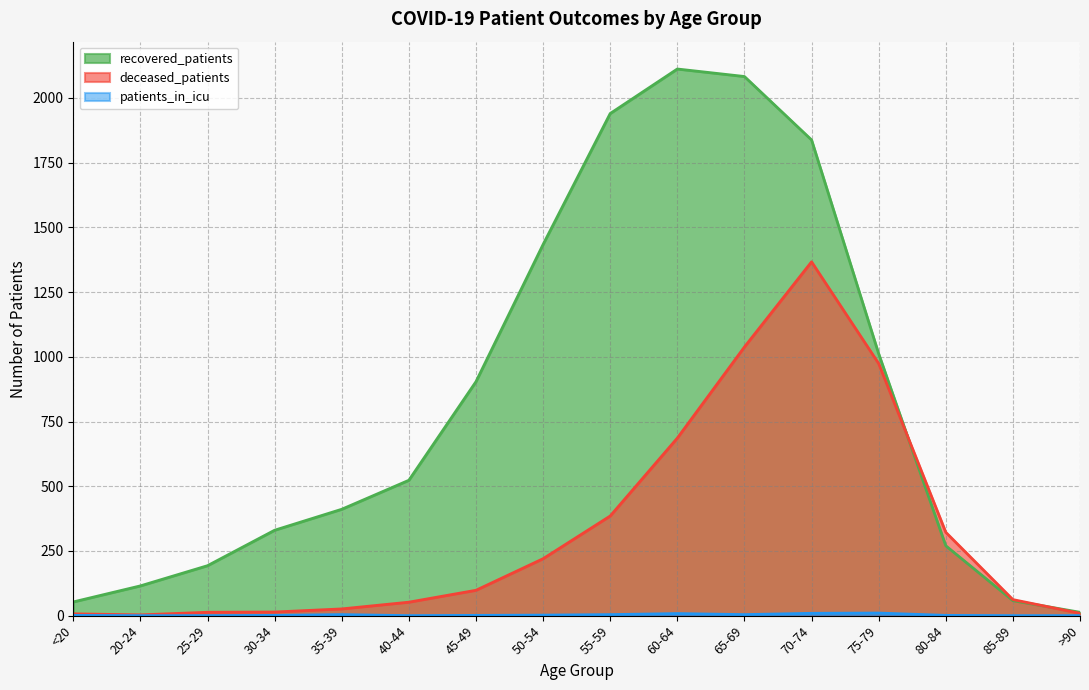

Rank the series by their average value, from highest to lowest.

recovered_patients, deceased_patients, patients_in_icu